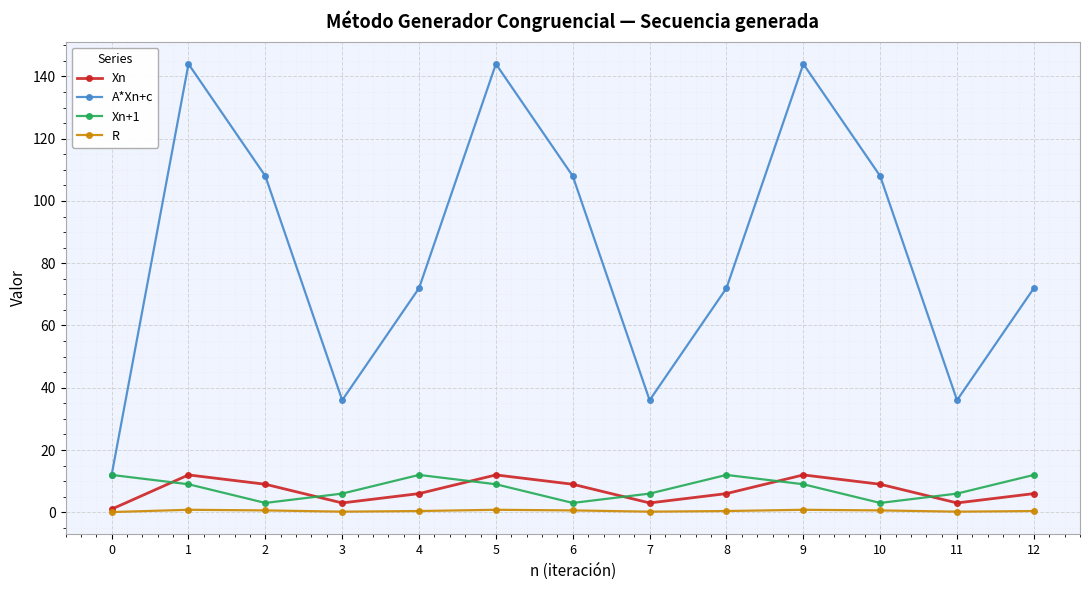

The value of Xn+1 at 8 is 12.0. True or false?

True